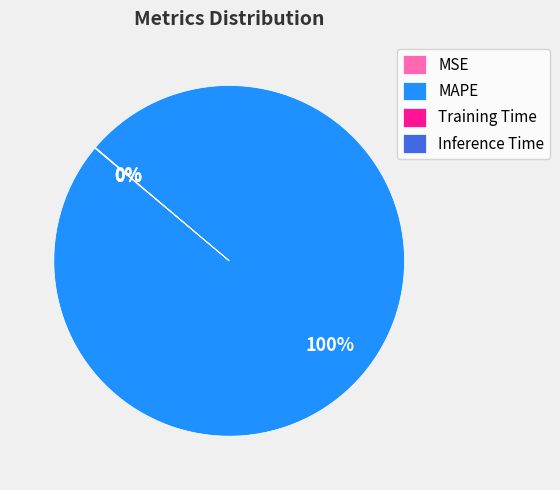

Rank the categories by value from lowest to highest.

MSE, Inference Time, Training Time, MAPE